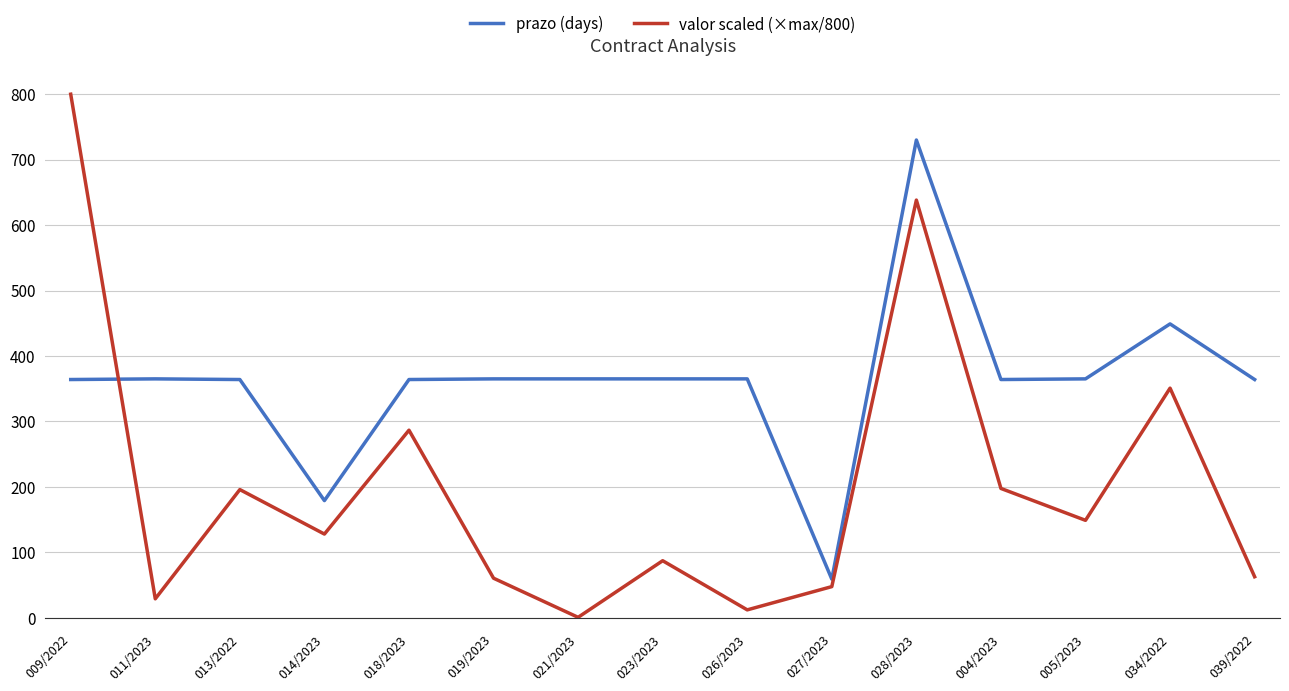

What is the maximum value shown in the chart?

800.0